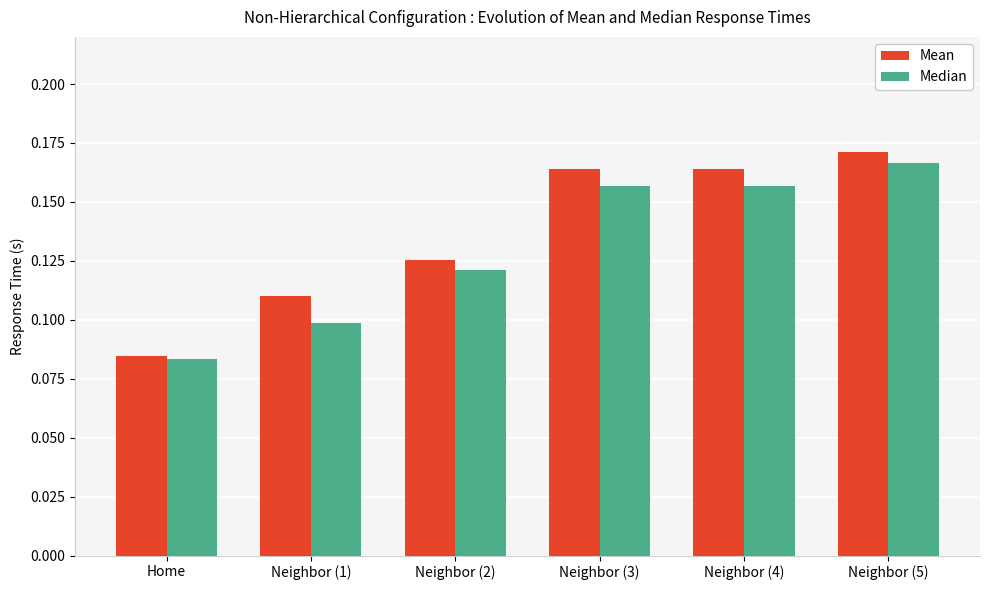

What is the sum of the Mean values at Neighbor (3) and Neighbor (5)?

0.3